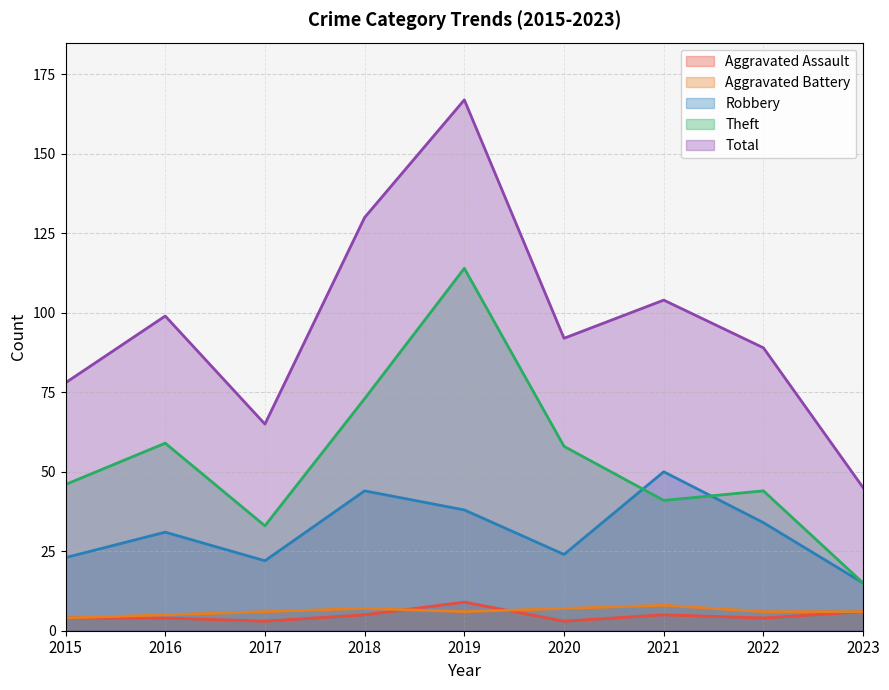

What is the greatest value displayed?

167